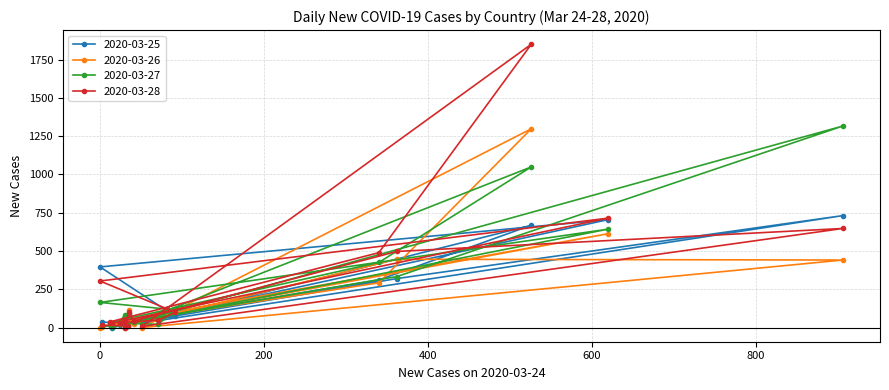

How many data points in 2020-03-25 are less than 72?

9